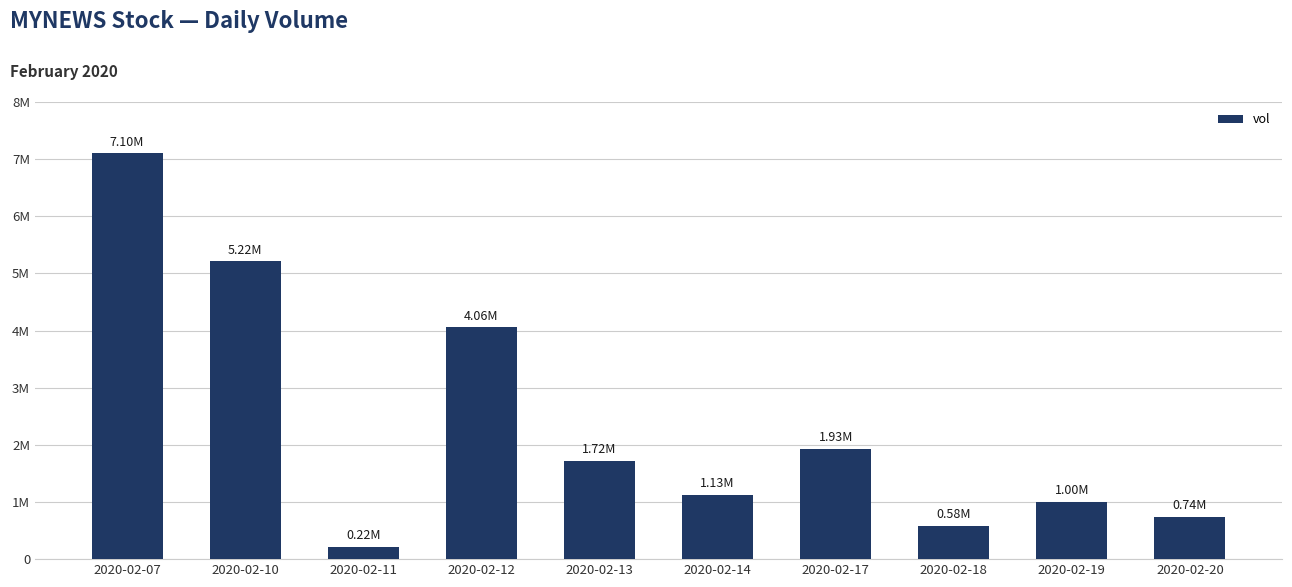

How many categories are shown in the chart?

10